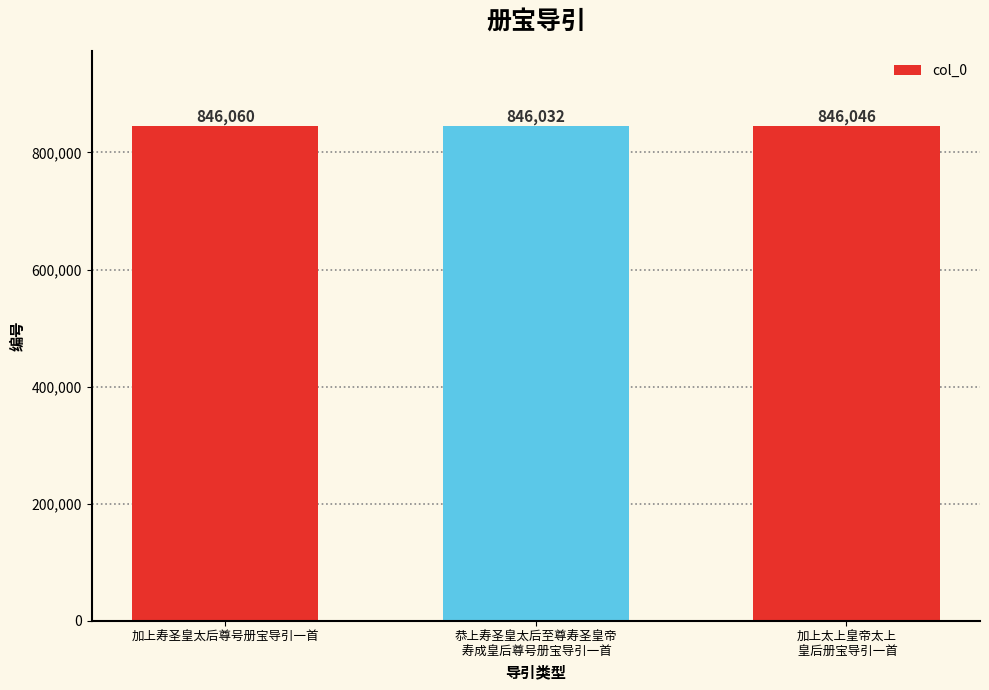

True or false: the data shows 846032 at 恭上寿圣皇太后至尊寿圣皇帝
 寿成皇后尊号册宝导引一首.

True